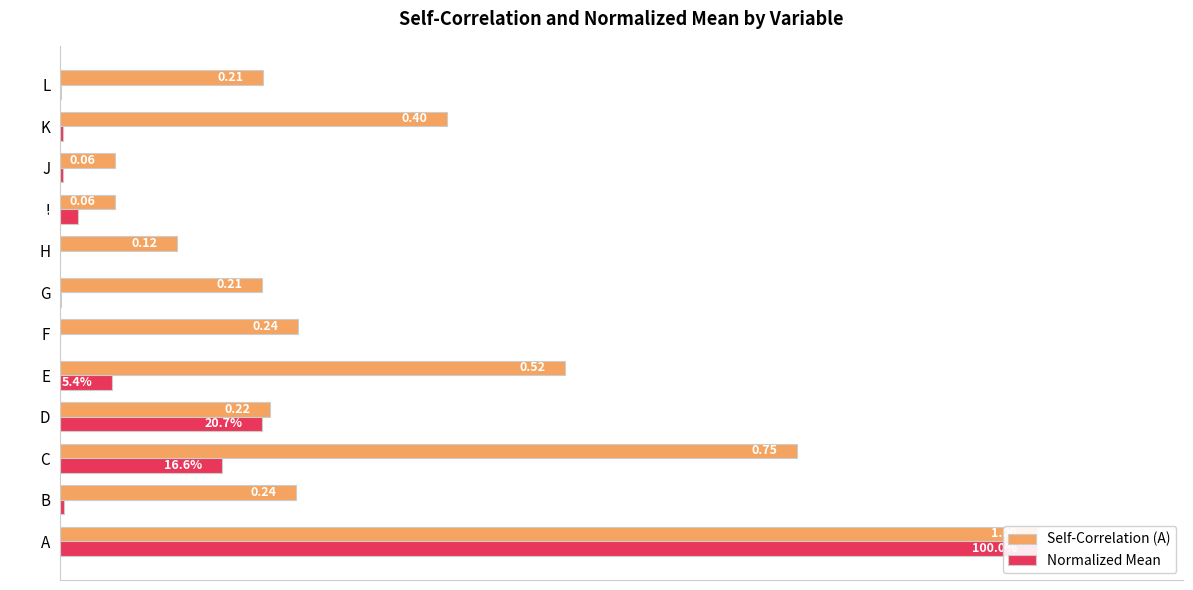

Reading left to right, list all the values displayed in this chart.

Self-Correlation (A): 1.0	0.2	0.8	0.2	0.5	0.2	0.2	0.1	0.1	0.1	0.4	0.2
Normalized Mean: 1.0	0.0	0.2	0.2	0.1	0.0	0.0	0.0	0.0	0.0	0.0	0.0